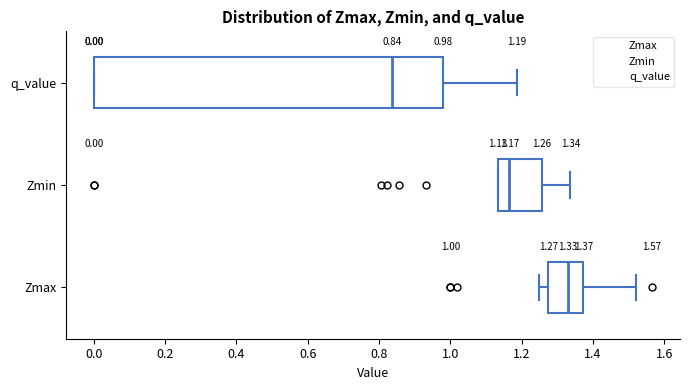

Which box's median line is the furthest to the right?

Zmax